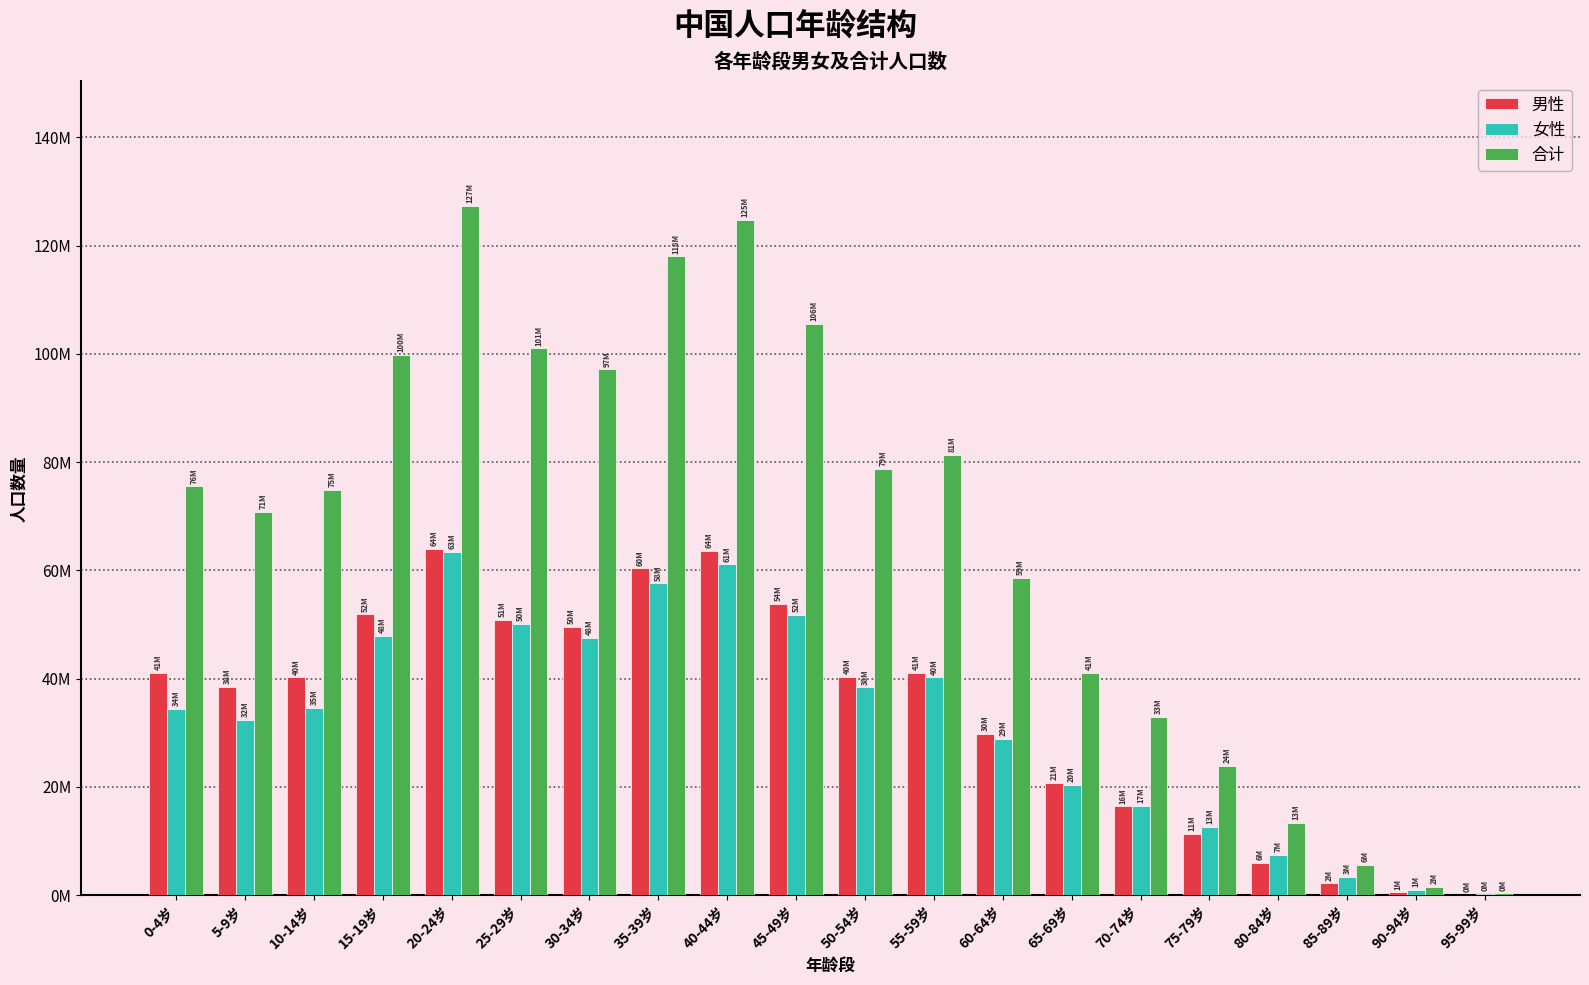

Does the chart contain stacked bars?

No